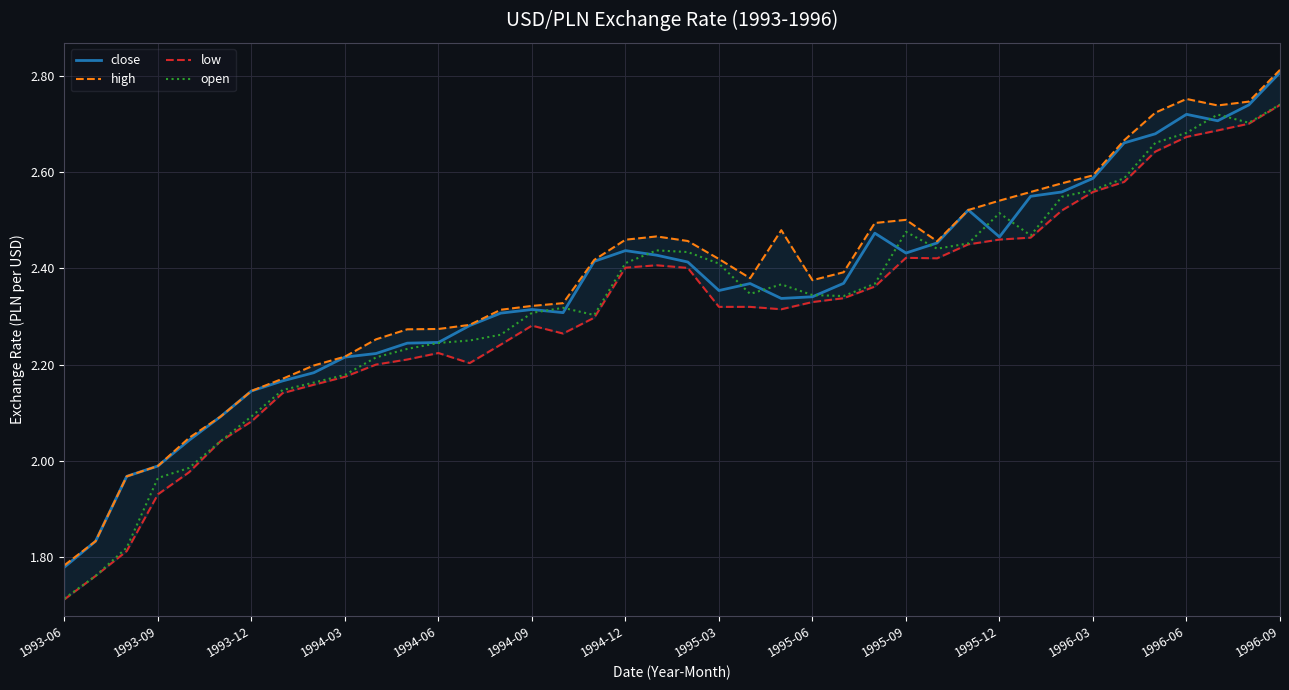

Is it true that open equals 2.3 at 1993-06?

False